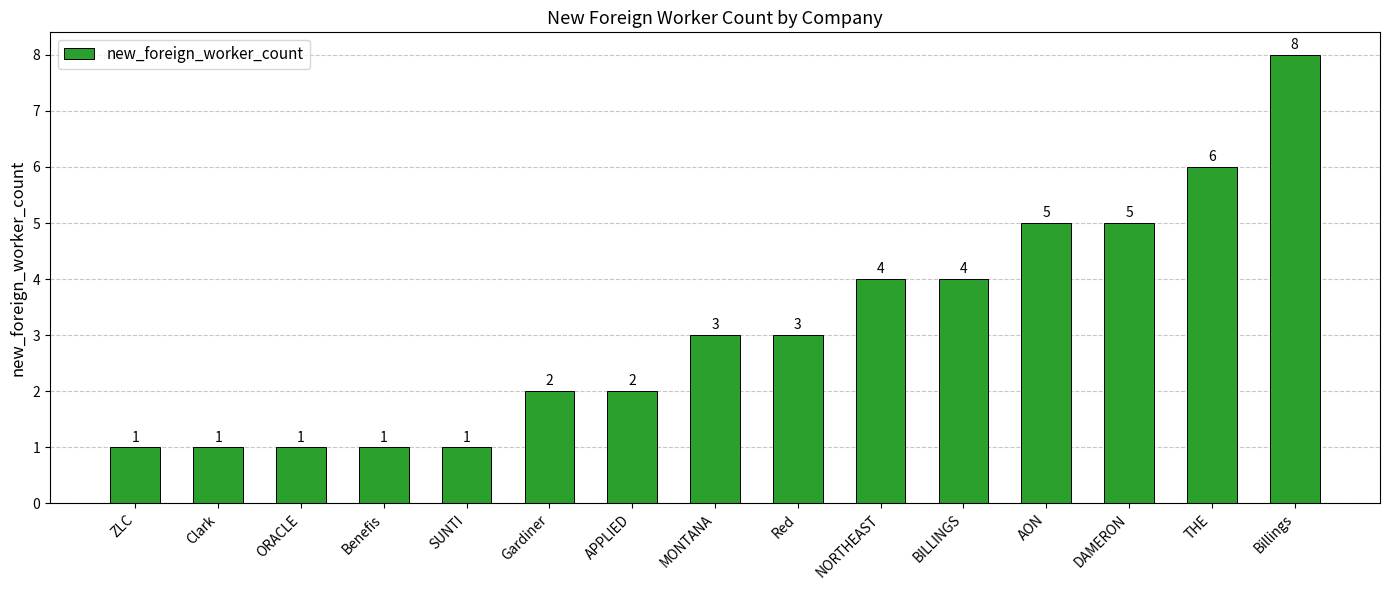

What position from the right is AON?

4